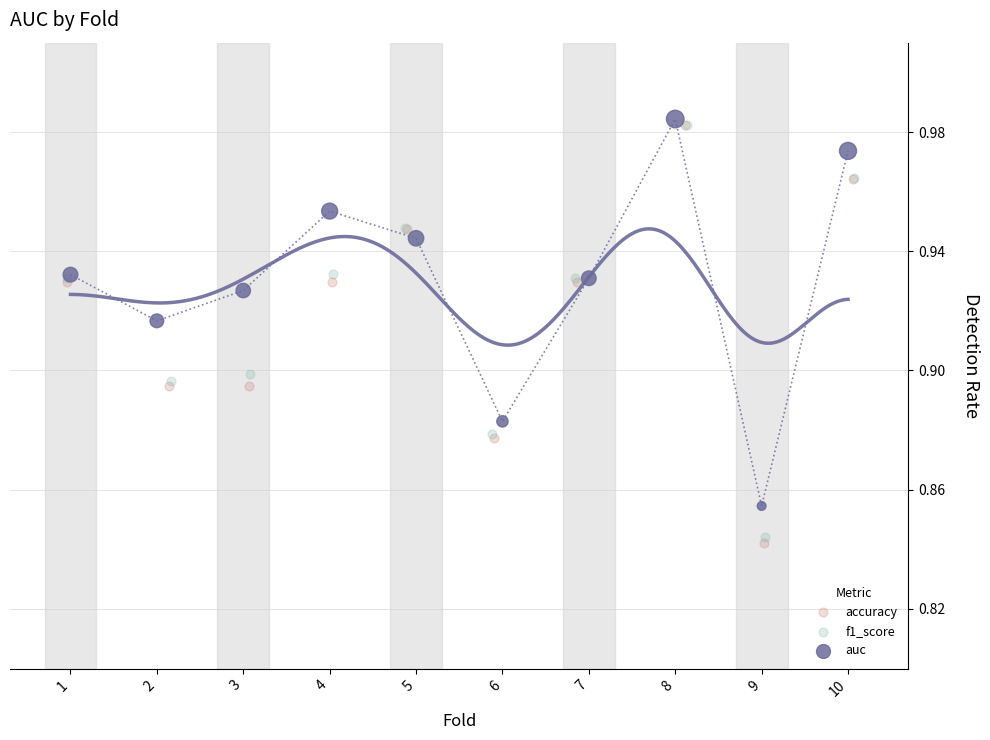

Which series has the largest Y range (max minus min)?

accuracy